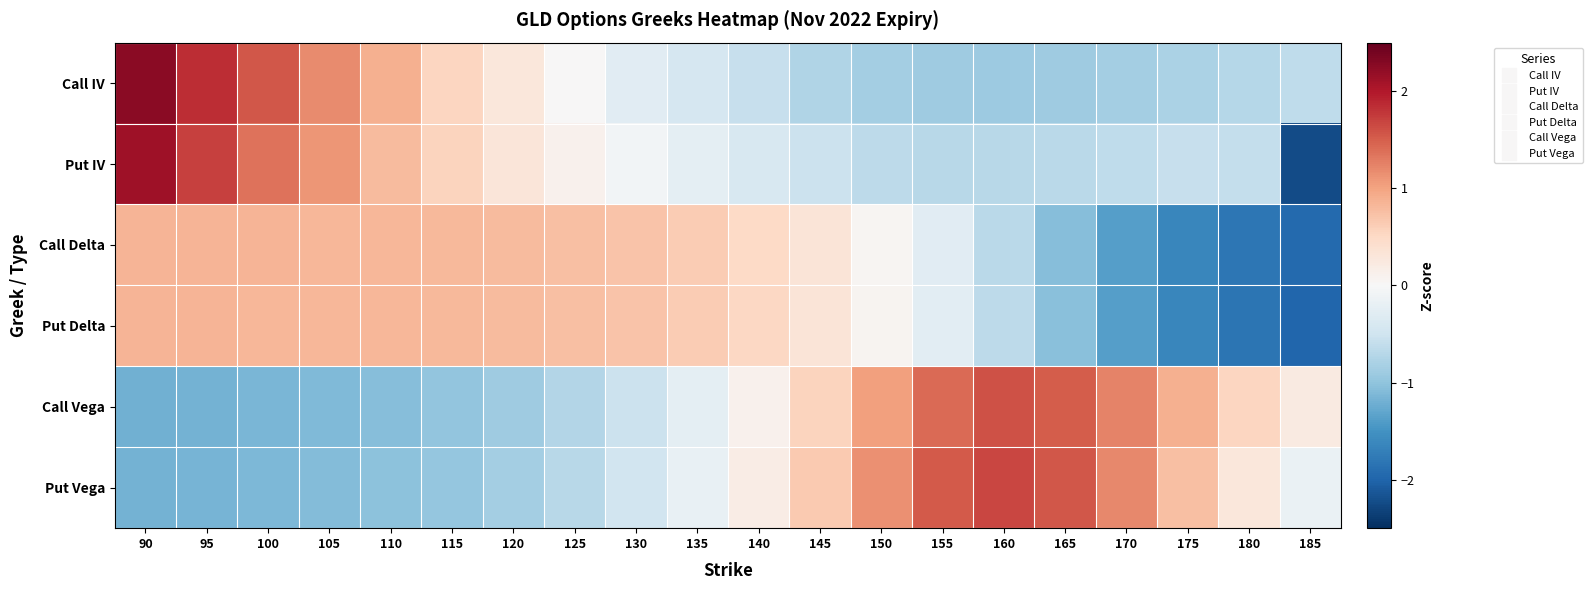

At how many categories does at least one series exceed 2?

1